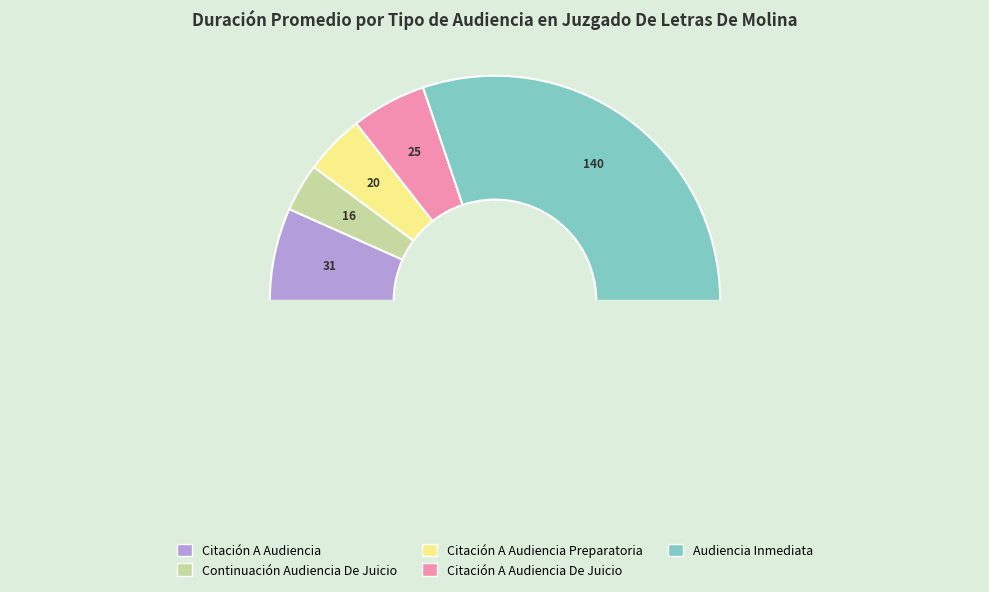

How many slices are in this pie chart?

6